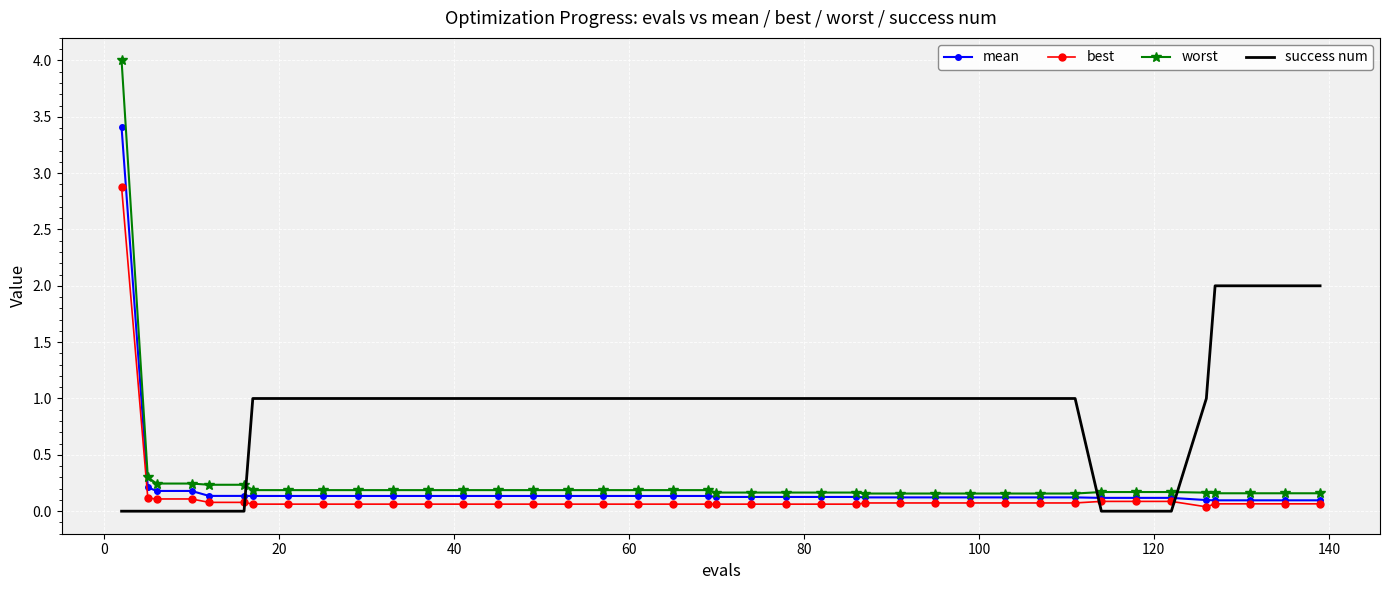

True or false: best and success num intersect in this chart.

True